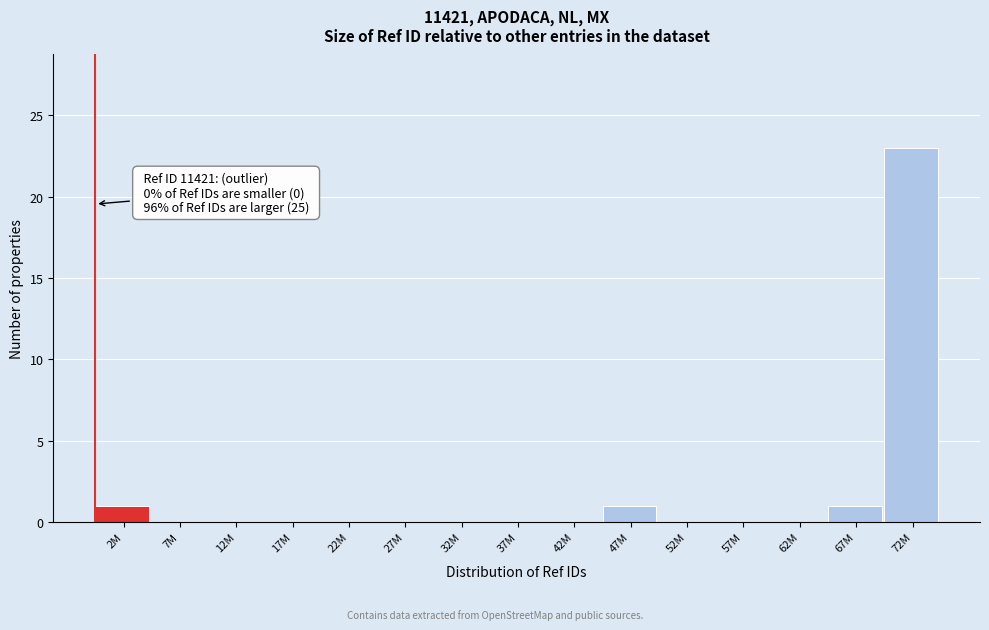

Reading left to right, transcribe all the data shown in this chart.

2M=1	7M=0	12M=0	17M=0	22M=0	27M=0	32M=0	37M=0	42M=0	47M=1	52M=0	57M=0	62M=0	67M=1	72M=23